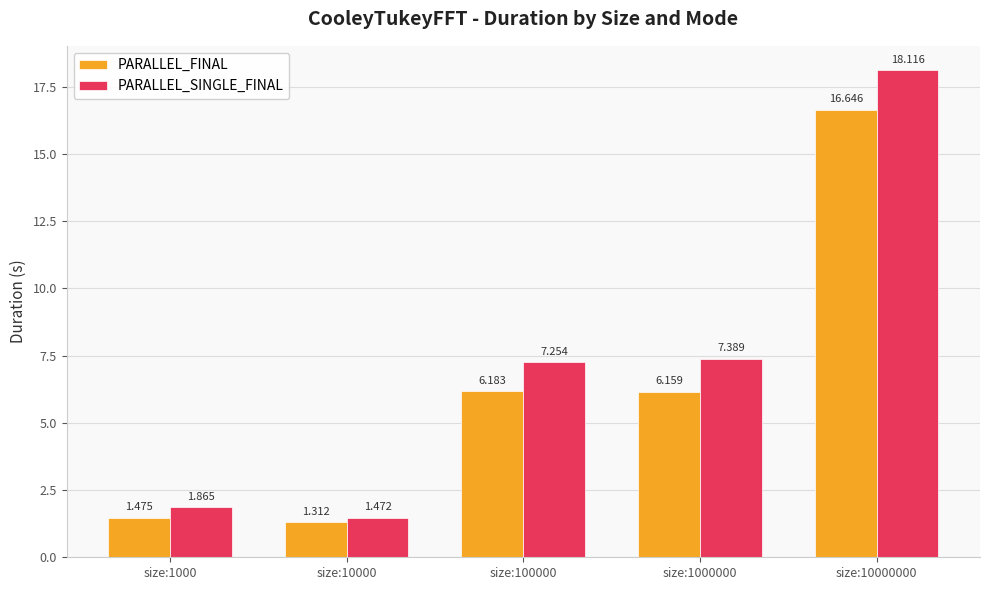

Which series has the widest spread of values?

PARALLEL_SINGLE_FINAL